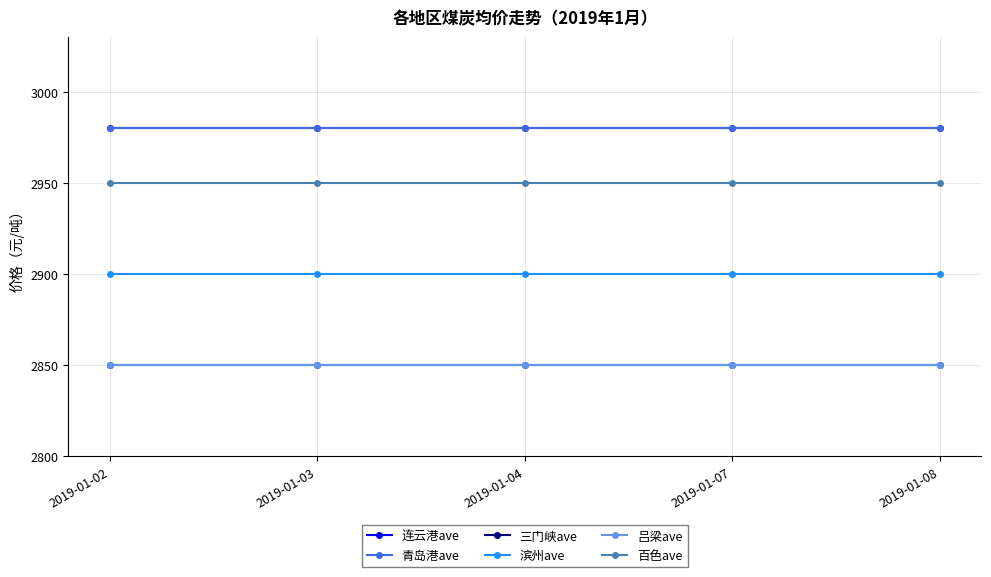

At how many categories does at least one series exceed 2947?

5